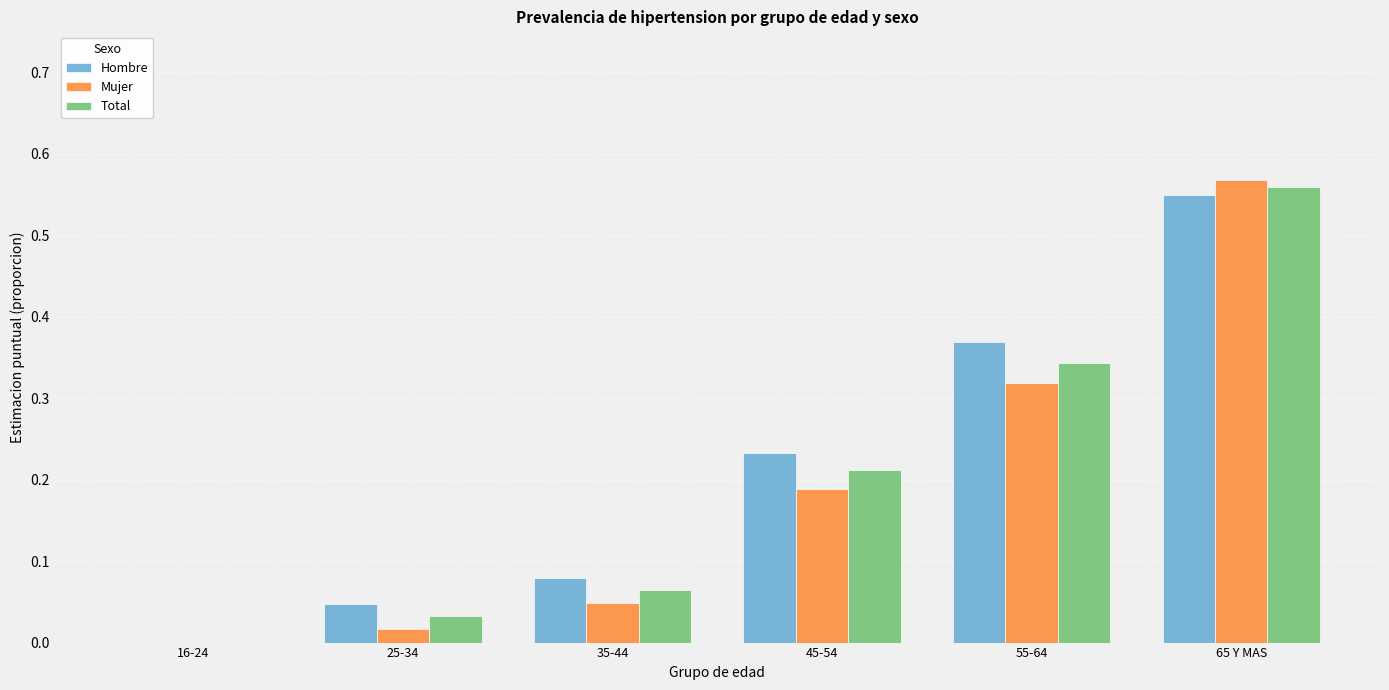

True or false: Mujer has a value of 0.9 at 65 Y MAS.

False